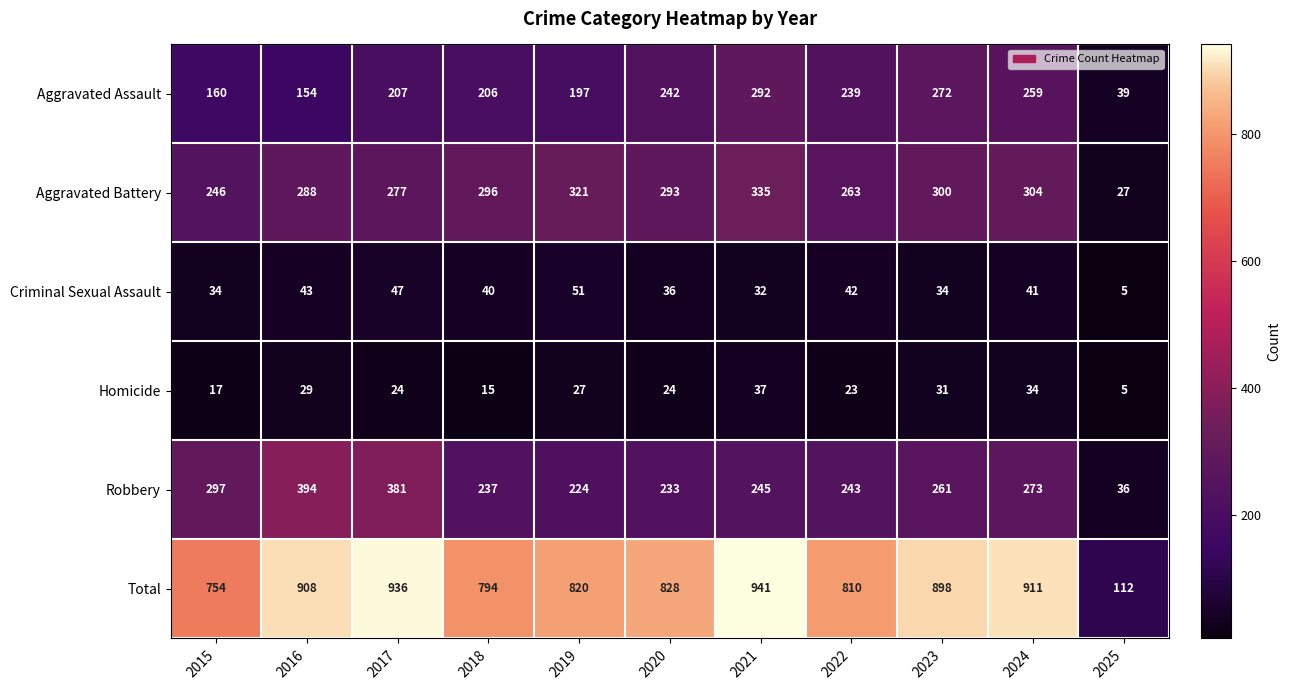

How many distinct data groups are displayed?

6